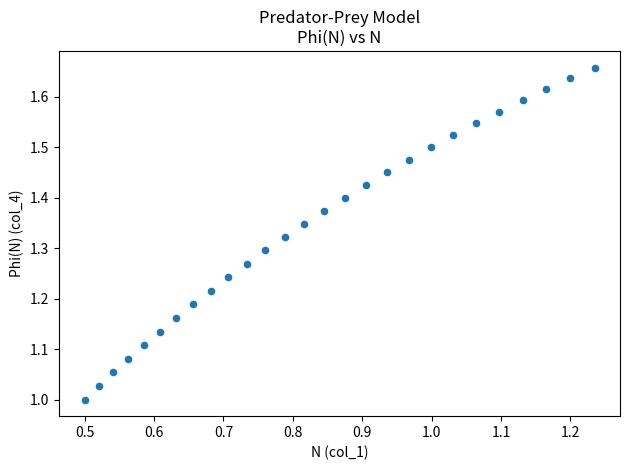

What is the range of Y values (max minus min)?

0.7